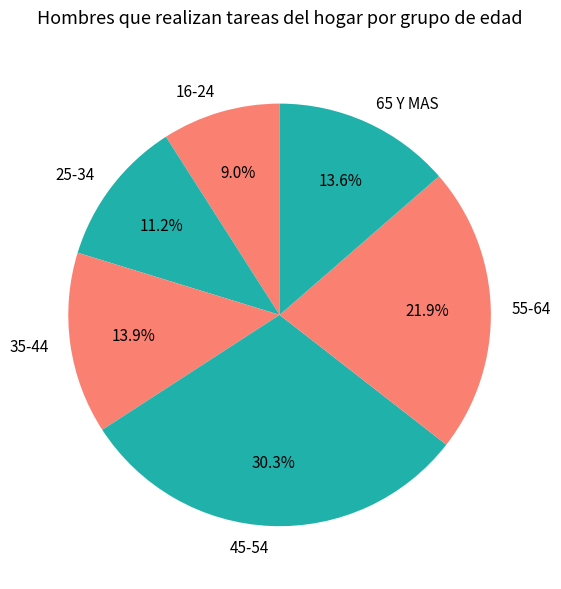

How many slices are in this pie chart?

6